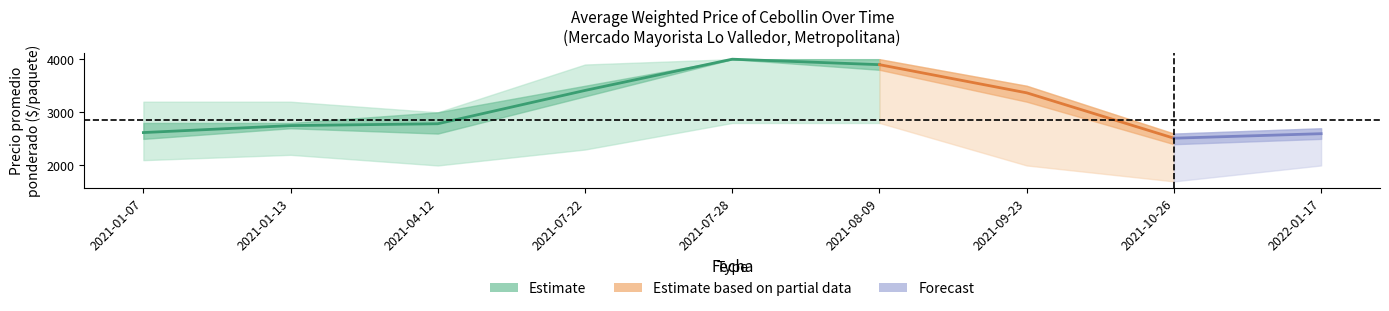

True or false: Precio max upper and Precio min lower cross at least once.

False